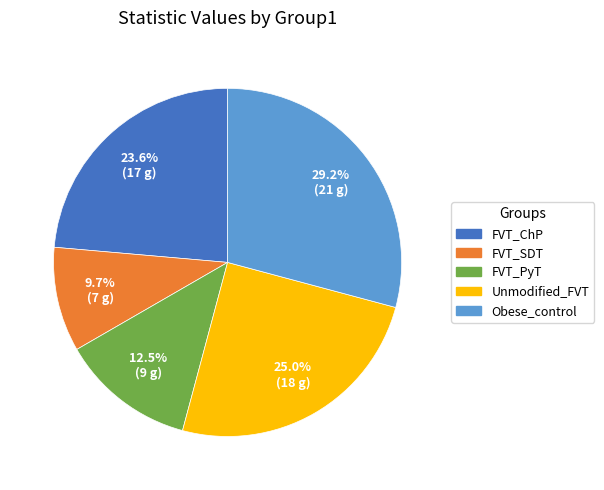

True or false: FVT_ChP accounts for 17% of the total.

False